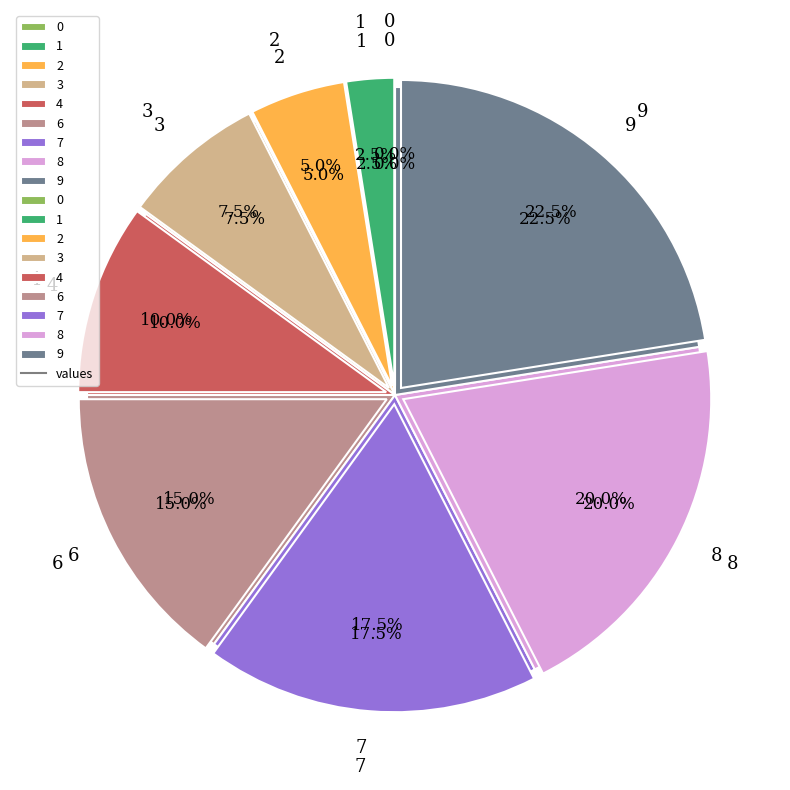

True or false: 7 accounts for 26% of the total.

False